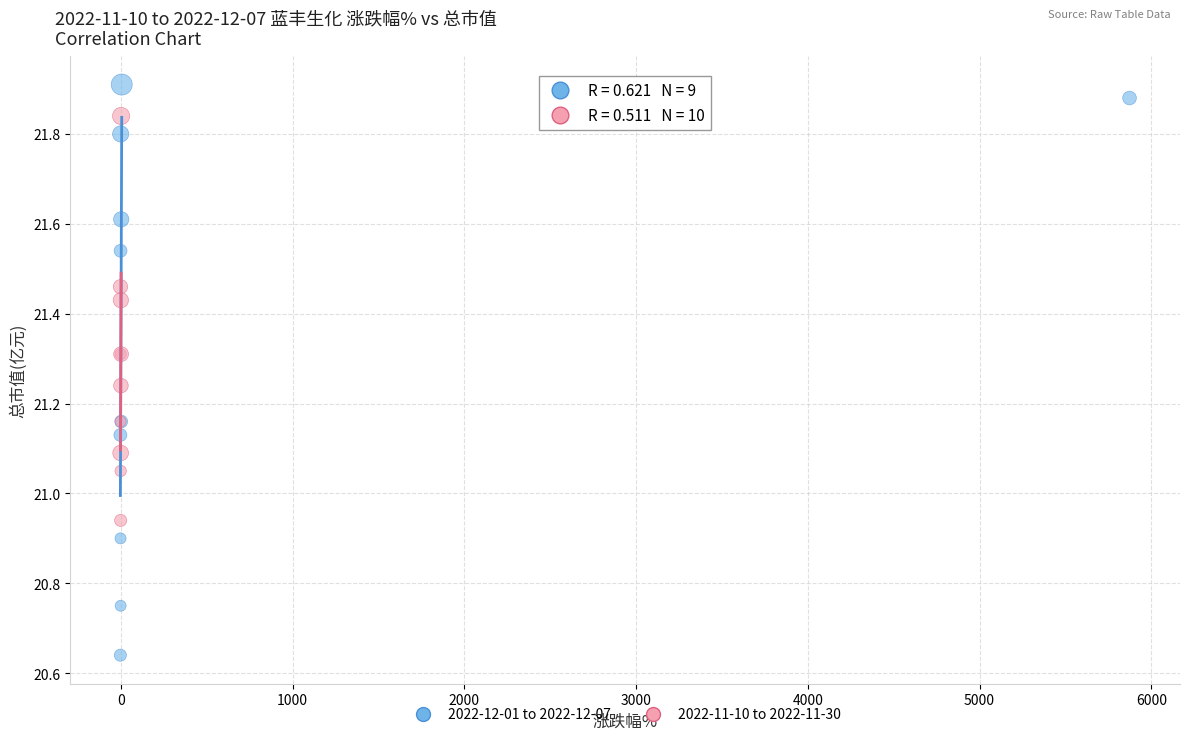

Which series has the widest spread of Y values?

2022-12-01 to 2022-12-07